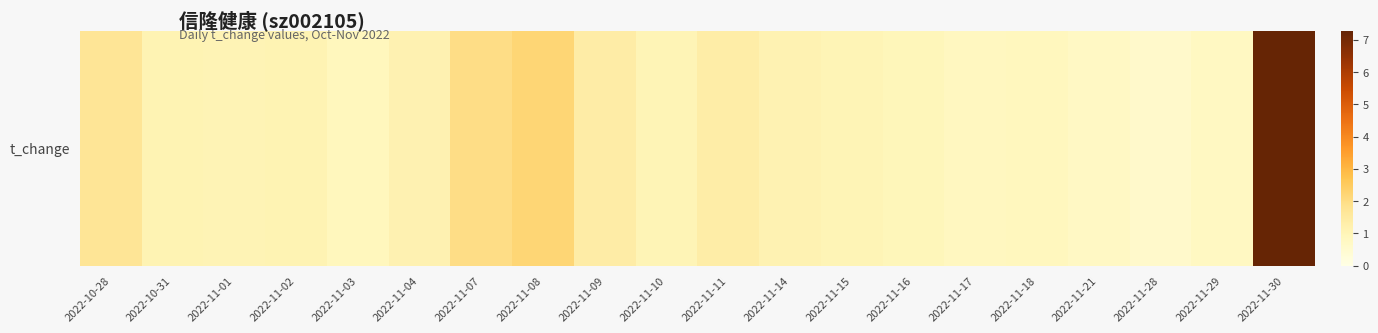

Reading left to right, what are all the values shown in this chart?

2022-10-28=1.7	2022-10-31=1.1	2022-11-01=1.1	2022-11-02=1.1	2022-11-03=0.9	2022-11-04=1.1	2022-11-07=2.0	2022-11-08=2.2	2022-11-09=1.4	2022-11-10=1.0	2022-11-11=1.3	2022-11-14=1.1	2022-11-15=1.0	2022-11-16=1.0	2022-11-17=0.8	2022-11-18=0.9	2022-11-21=0.7	2022-11-28=0.6	2022-11-29=0.8	2022-11-30=7.3